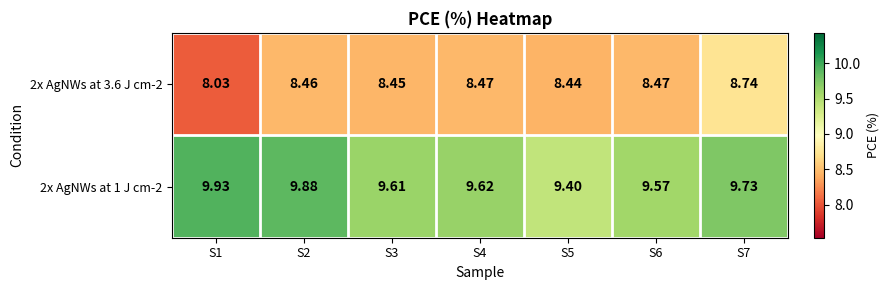

Reading left to right, transcribe all the data shown in this chart.

2x AgNWs at 3.6 J cm-2: S1=8.0	S2=8.5	S3=8.4	S4=8.5	S5=8.4	S6=8.5	S7=8.7
2x AgNWs at 1 J cm-2: S1=9.9	S2=9.9	S3=9.6	S4=9.6	S5=9.4	S6=9.6	S7=9.7